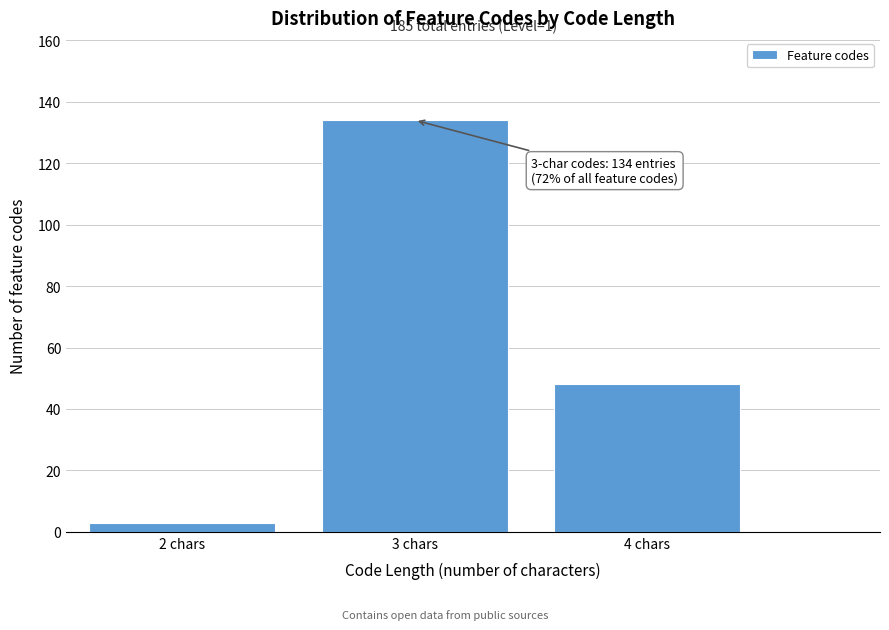

Reading right to left, list all the values displayed in this chart.

4 chars=48	3 chars=134	2 chars=3